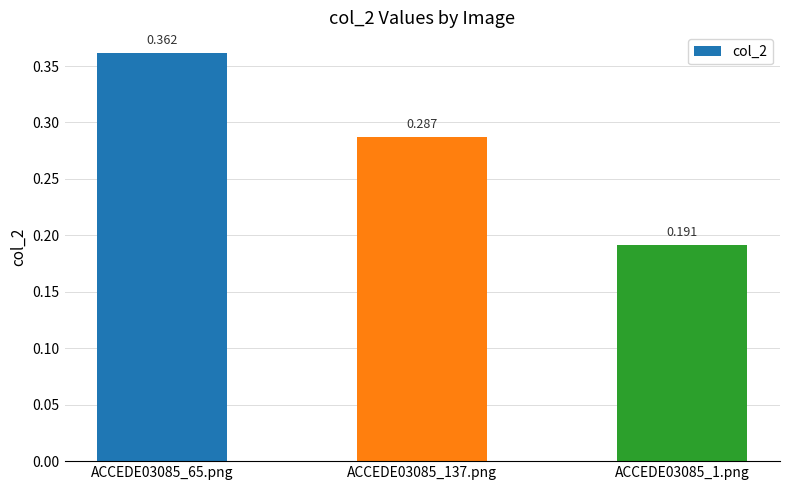

Rank the categories by value from lowest to highest.

ACCEDE03085_1.png, ACCEDE03085_137.png, ACCEDE03085_65.png